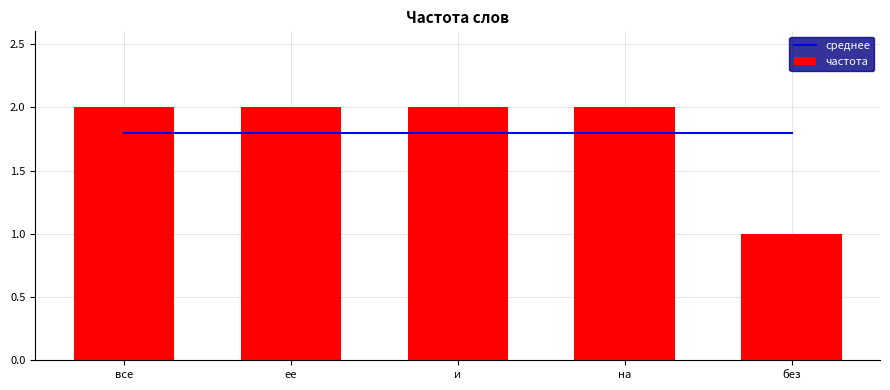

What position from the left is без?

5